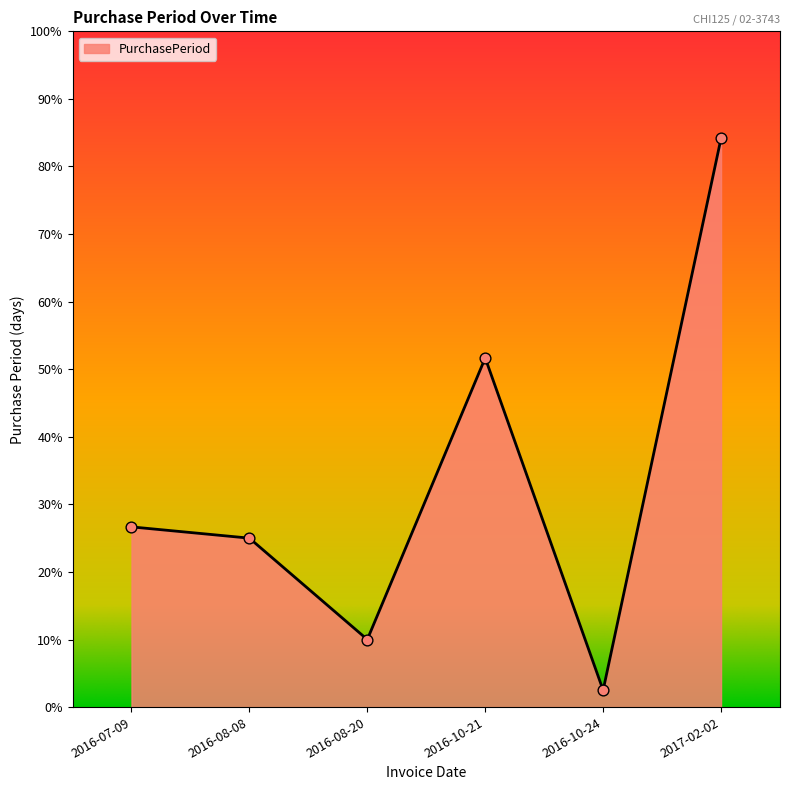

What is the ratio of the value at 2016-07-09 to the value at 2016-08-20?

2.7